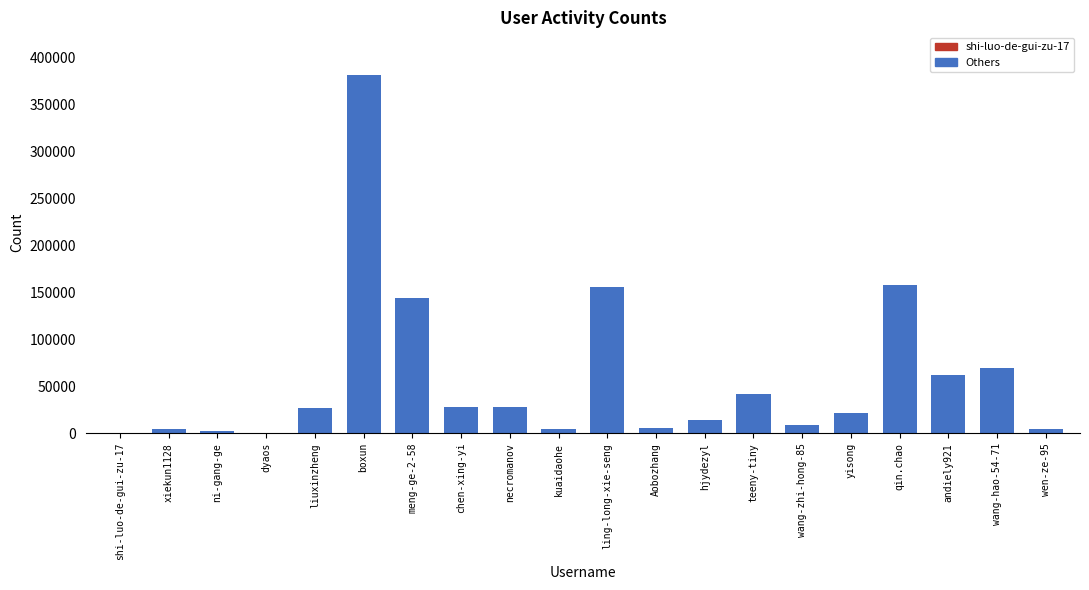

True or false: the data shows 241332 at qin.chao.

False